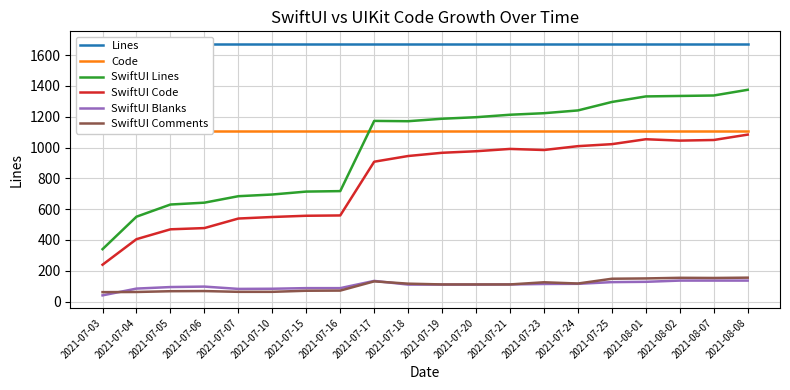

Reading left to right, transcribe all the data shown in this chart.

Lines: 1673	1673	1673	1673	1673	1673	1673	1673	1673	1673	1673	1673	1673	1673	1673	1673	1673	1673	1673	1673
Code: 1105	1105	1105	1105	1105	1105	1105	1105	1105	1105	1105	1105	1105	1105	1105	1105	1105	1105	1105	1105
SwiftUI Lines: 340	551	630	642	684	695	714	717	1173	1171	1187	1197	1213	1223	1241	1296	1332	1335	1338	1375
SwiftUI Code: 239	405	469	477	539	549	557	559	908	945	966	976	991	984	1009	1022	1054	1045	1049	1084
SwiftUI Blanks: 40	84	94	97	82	83	87	87	134	110	110	110	111	114	115	126	128	136	136	136
SwiftUI Comments: 61	62	67	68	63	63	70	71	131	116	111	111	111	125	117	148	150	154	153	155